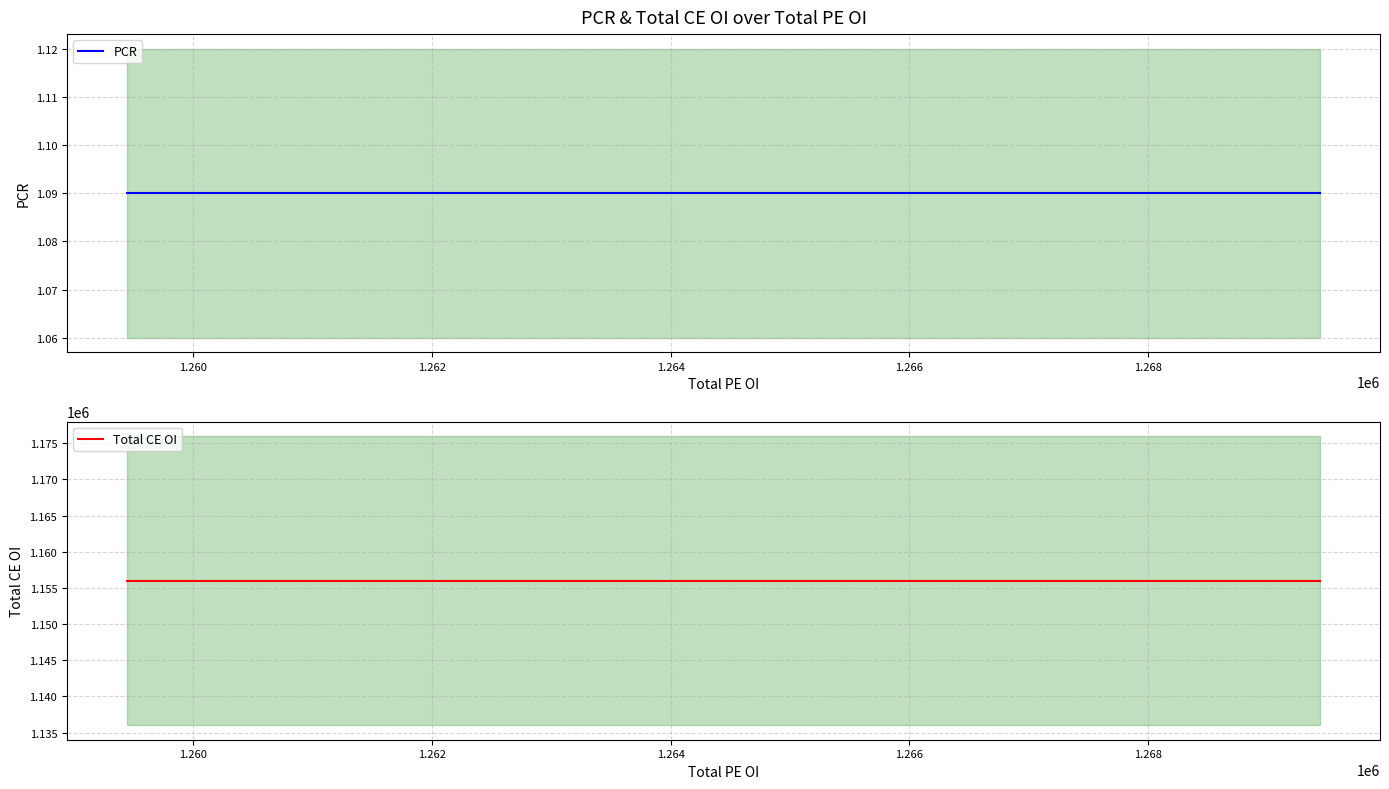

List the series in order of their peak value, highest first.

Total CE OI, PCR